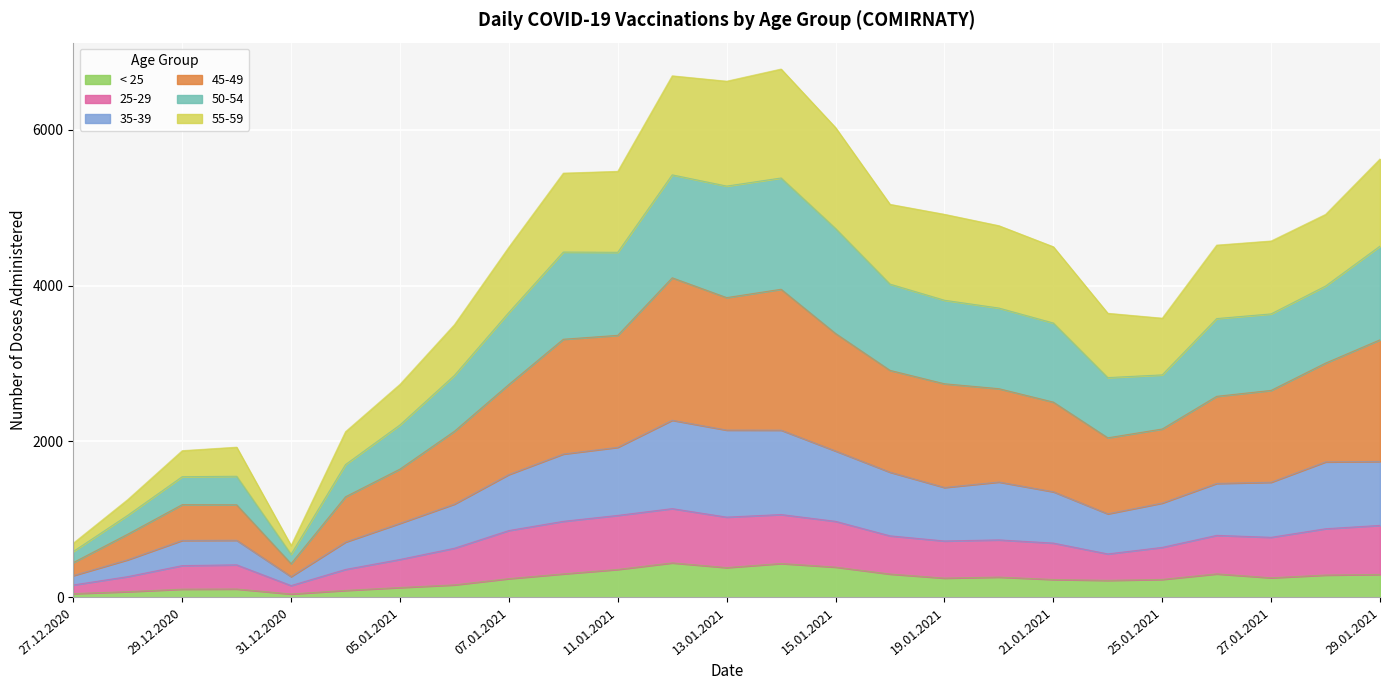

At which label does 25-29 reach its minimum?

31.12.2020